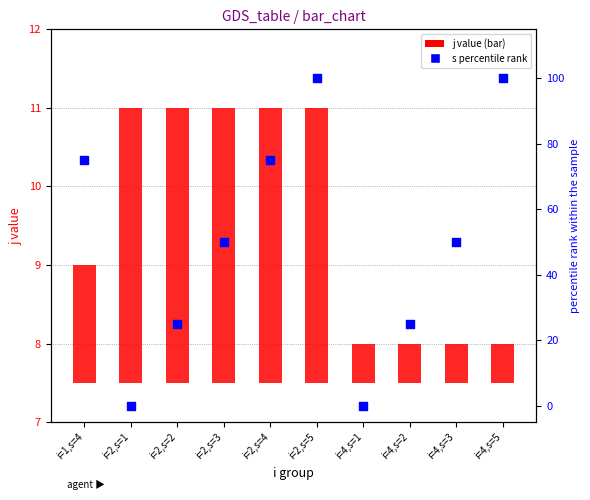

Which series reaches the minimum Y coordinate?

s (percentile)